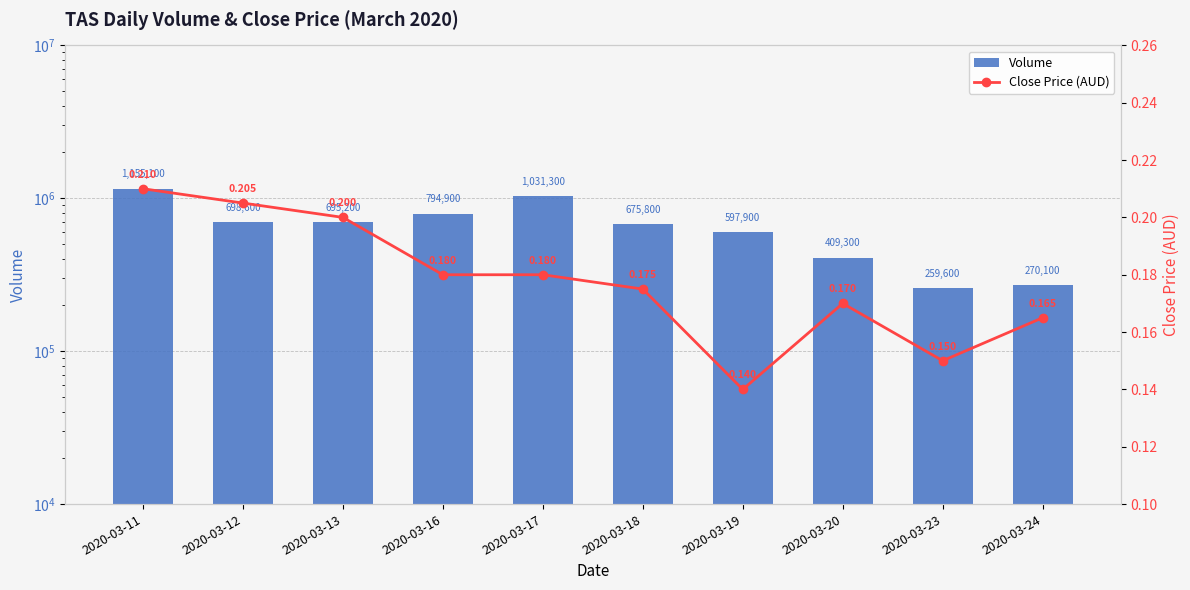

Does the chart contain any negative values?

No